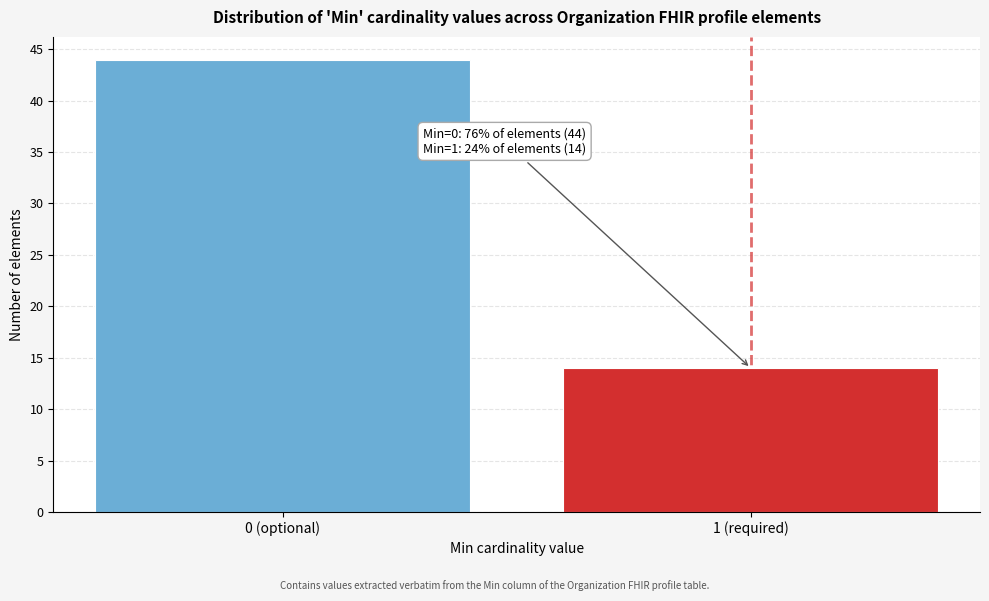

Reading left to right, extract all data points from this chart.

44	14